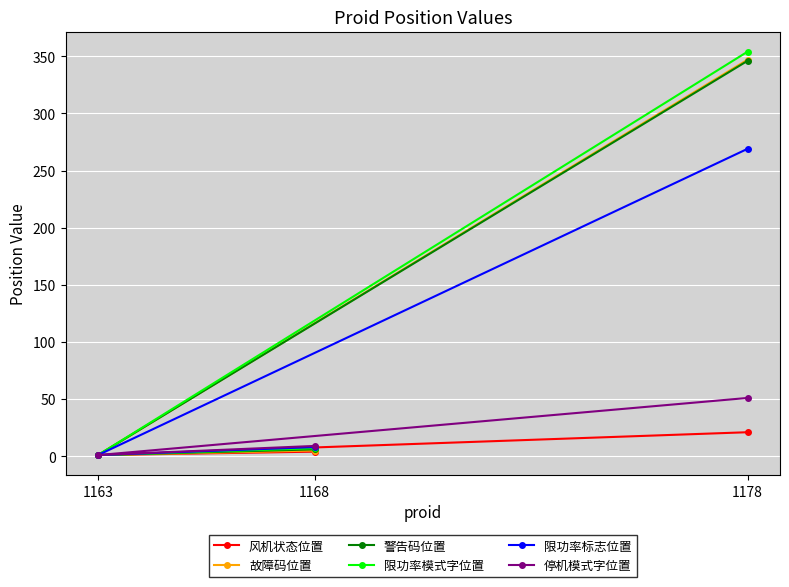

Rank the series at 1178 from highest to lowest value.

限功率模式字位置, 故障码位置, 警告码位置, 限功率标志位置, 停机模式字位置, 风机状态位置